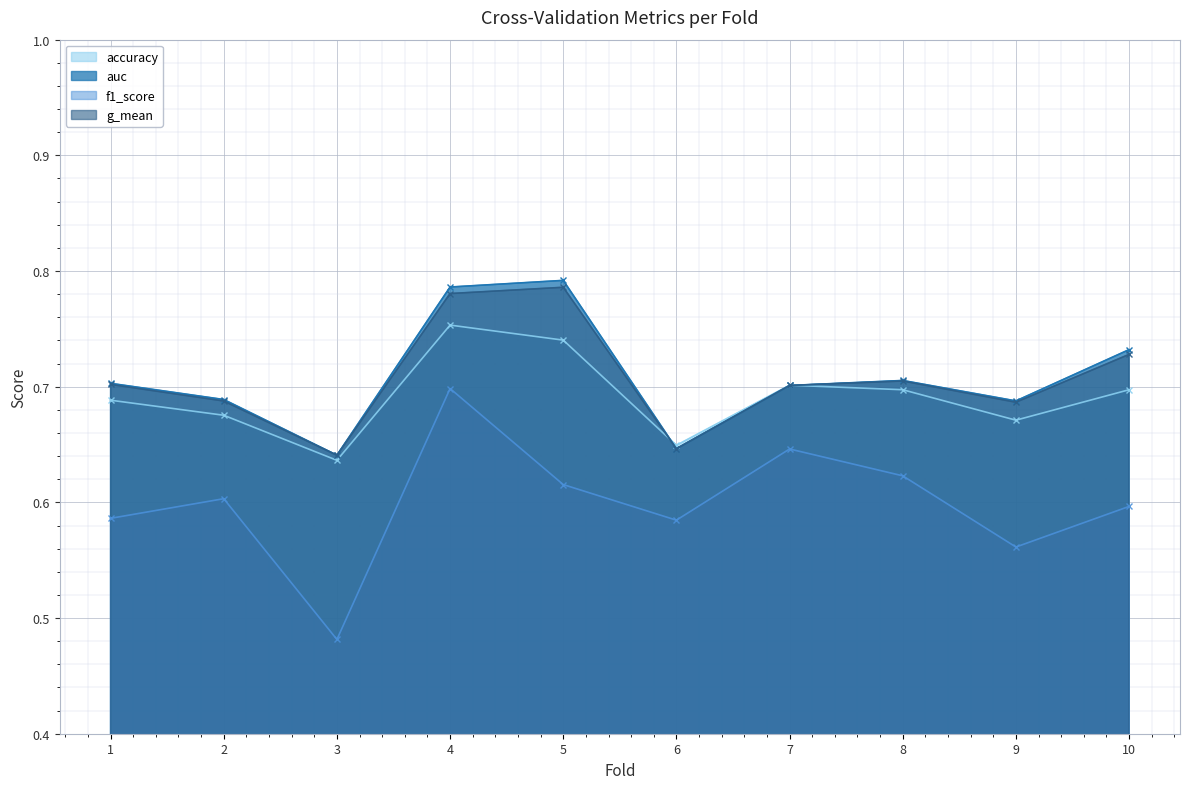

Reading left to right, extract all data points from this chart.

accuracy: 0.7	0.7	0.6	0.8	0.7	0.6	0.7	0.7	0.7	0.7
auc: 0.7	0.7	0.6	0.8	0.8	0.6	0.7	0.7	0.7	0.7
f1_score: 0.6	0.6	0.5	0.7	0.6	0.6	0.6	0.6	0.6	0.6
g_mean: 0.7	0.7	0.6	0.8	0.8	0.6	0.7	0.7	0.7	0.7